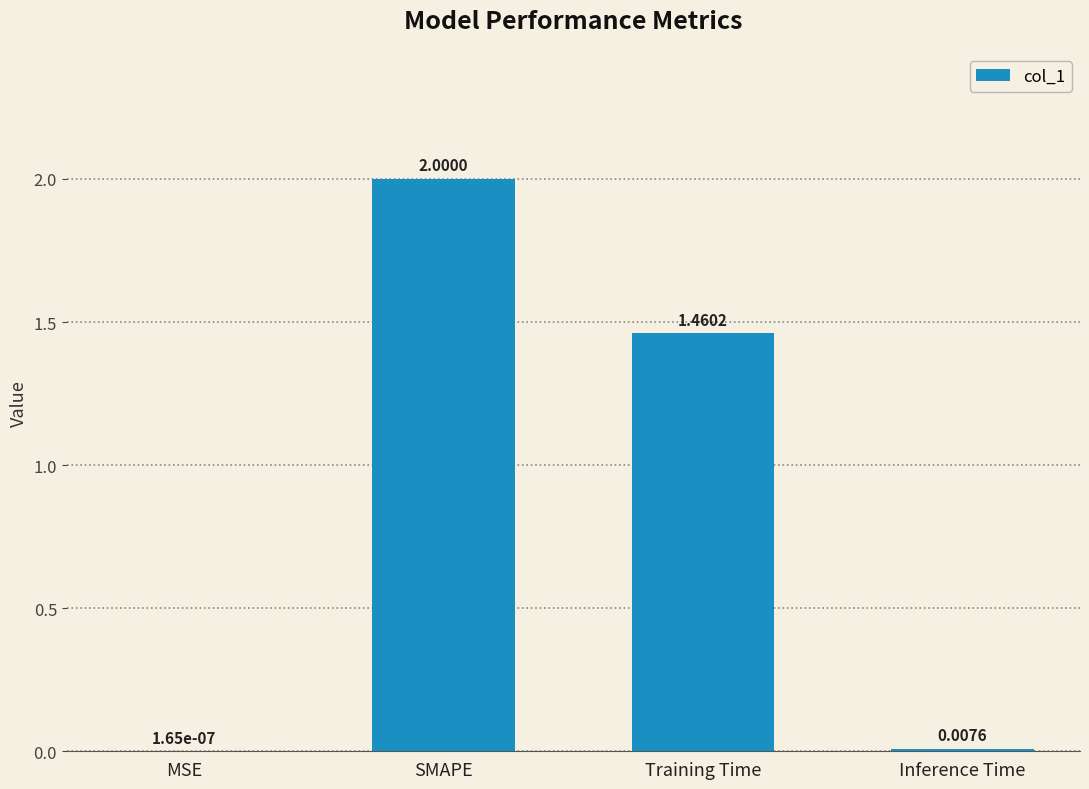

At which category does the chart reach its peak across all series?

SMAPE